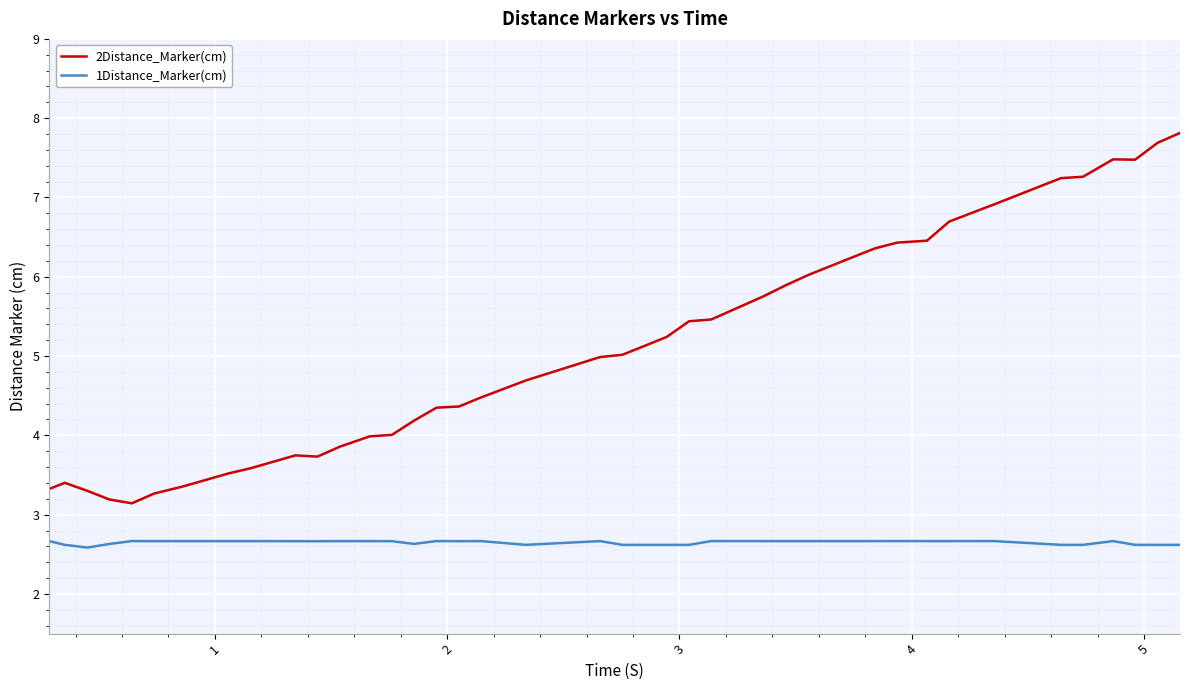

What are all the series names shown in the legend?

2Distance_Marker(cm), 1Distance_Marker(cm)